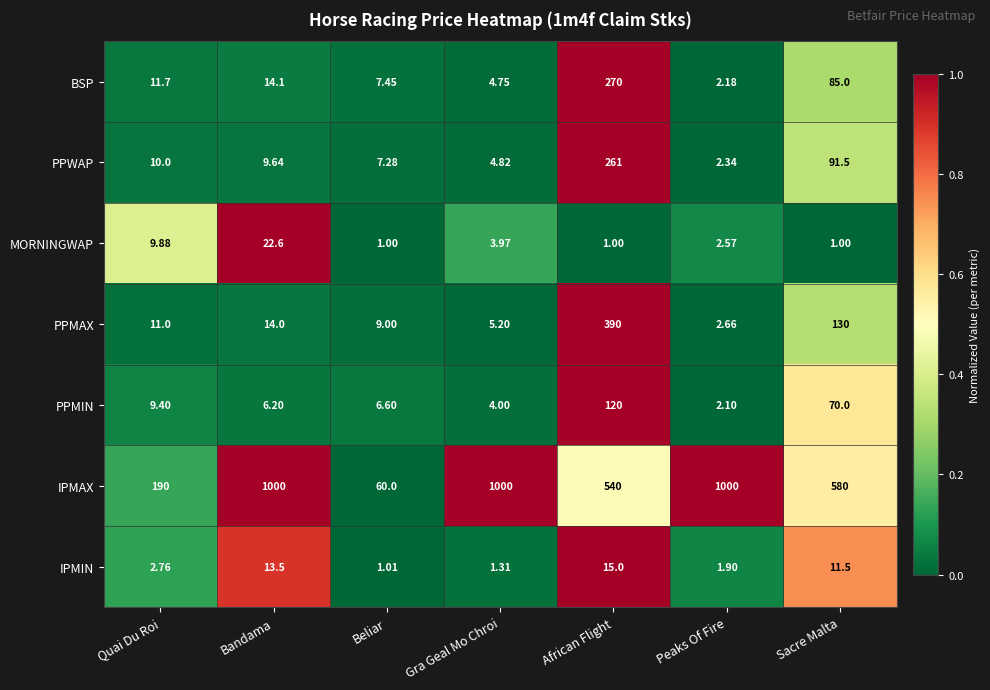

List the series in order of their peak value, lowest first.

IPMIN, MORNINGWAP, PPMIN, PPWAP, BSP, PPMAX, IPMAX